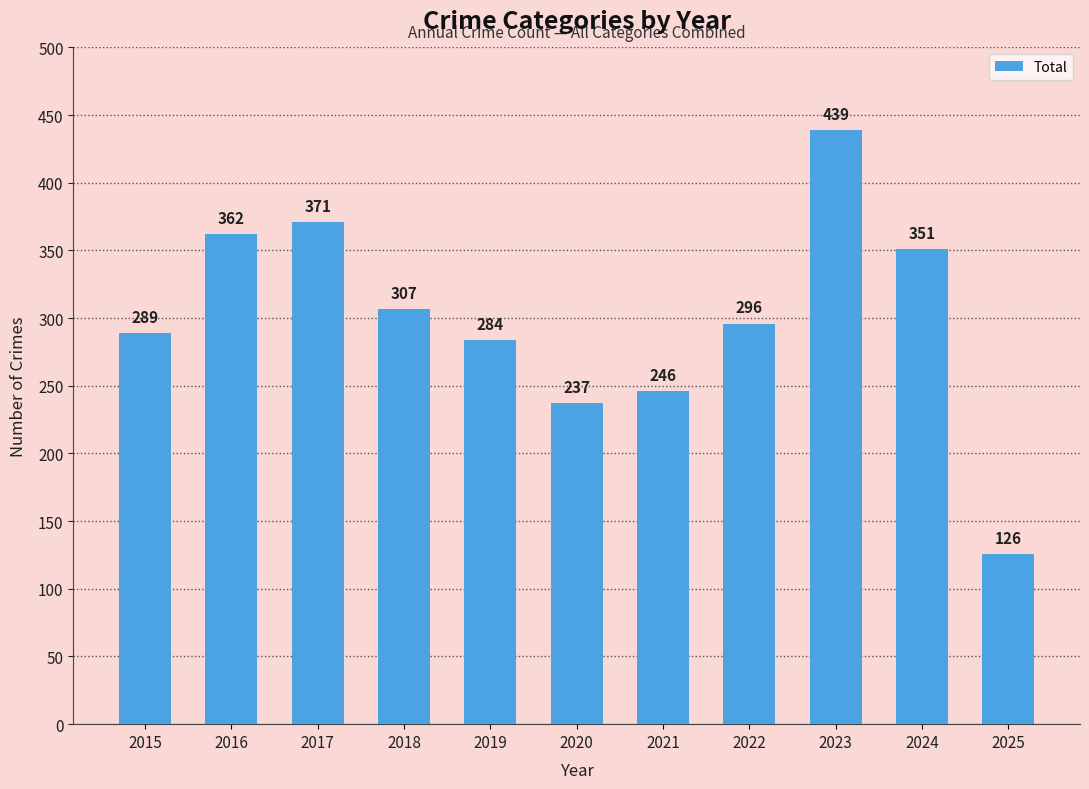

How many data points does each series have?

11